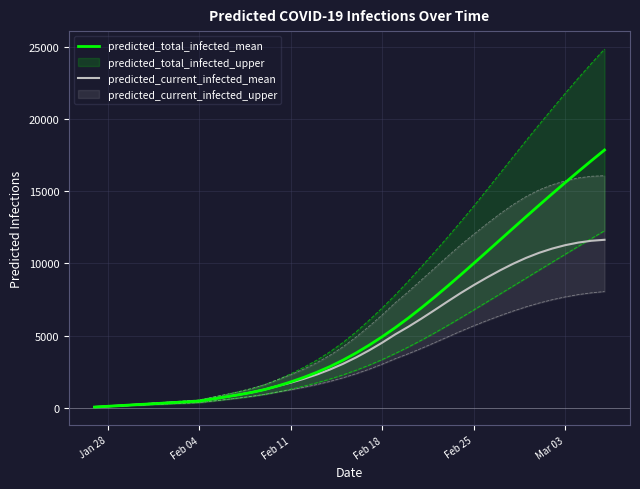

What is the maximum value for predicted_total_infected_mean?

17853